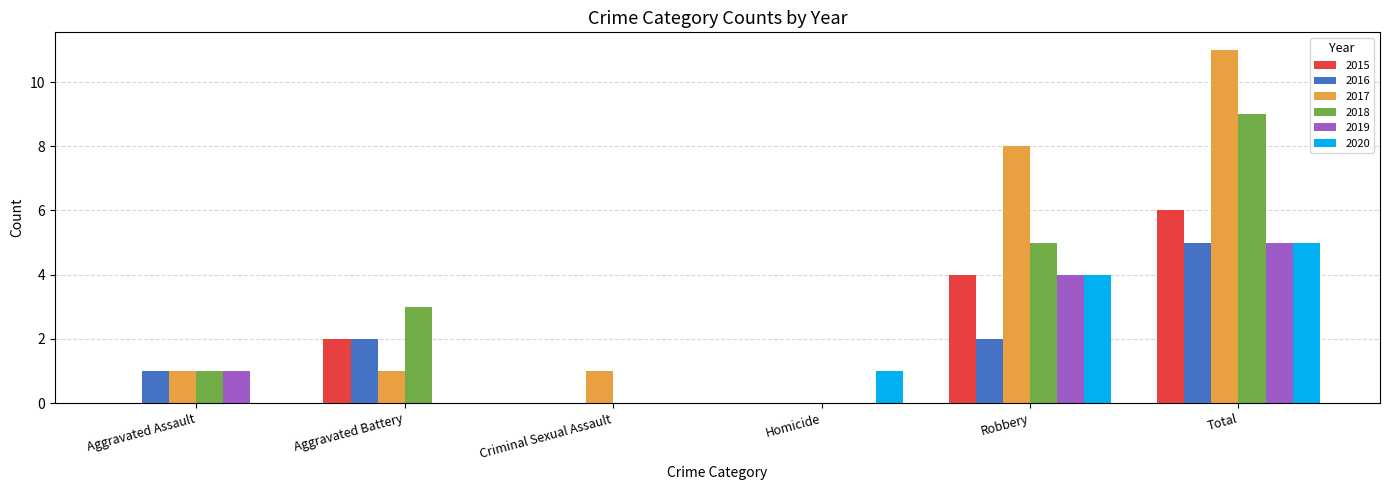

At which label is 2017 closest to 5?

Robbery